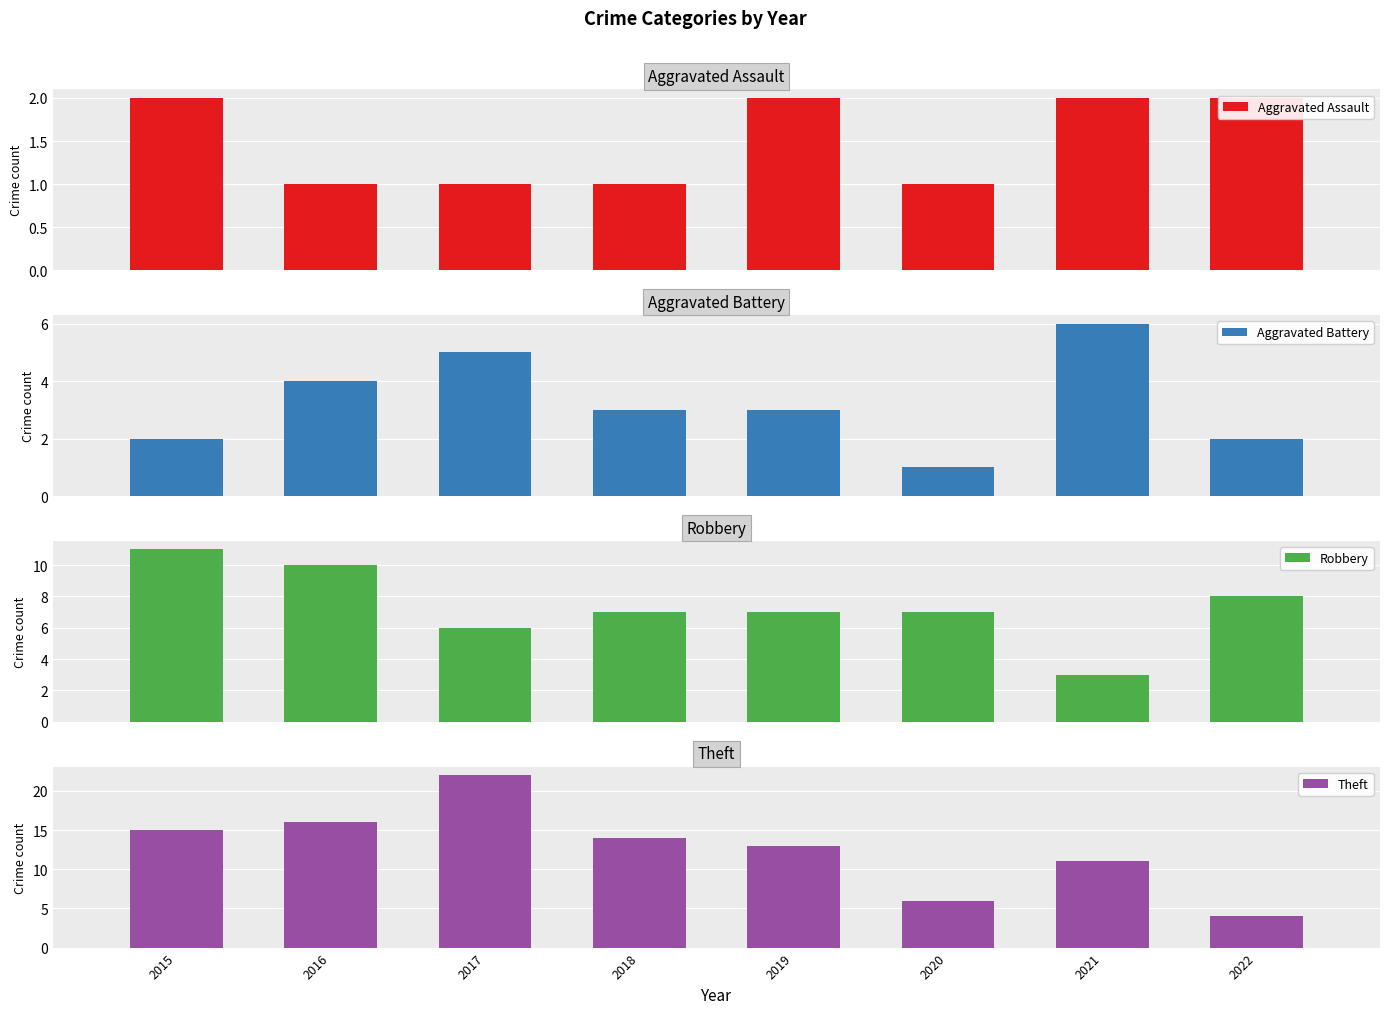

How many categories are shown in the chart?

8